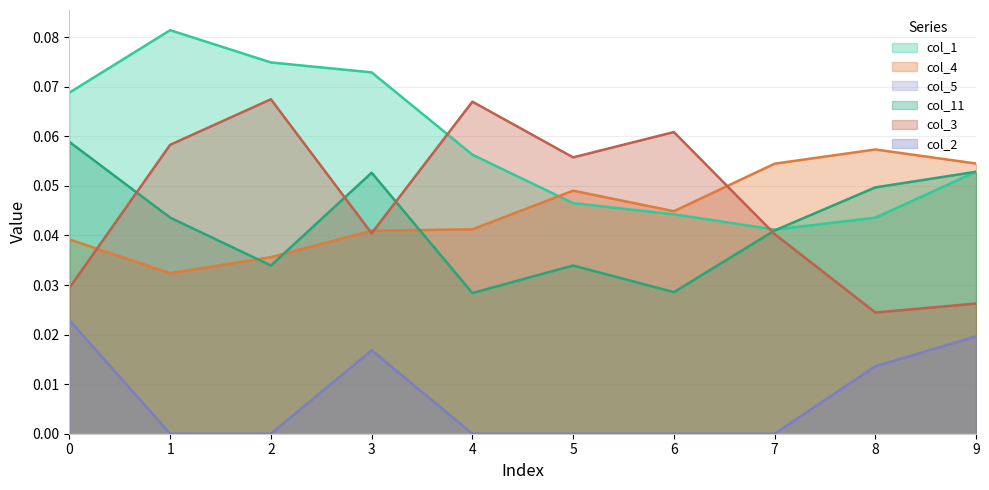

Which series has the largest total across all categories?

col_1